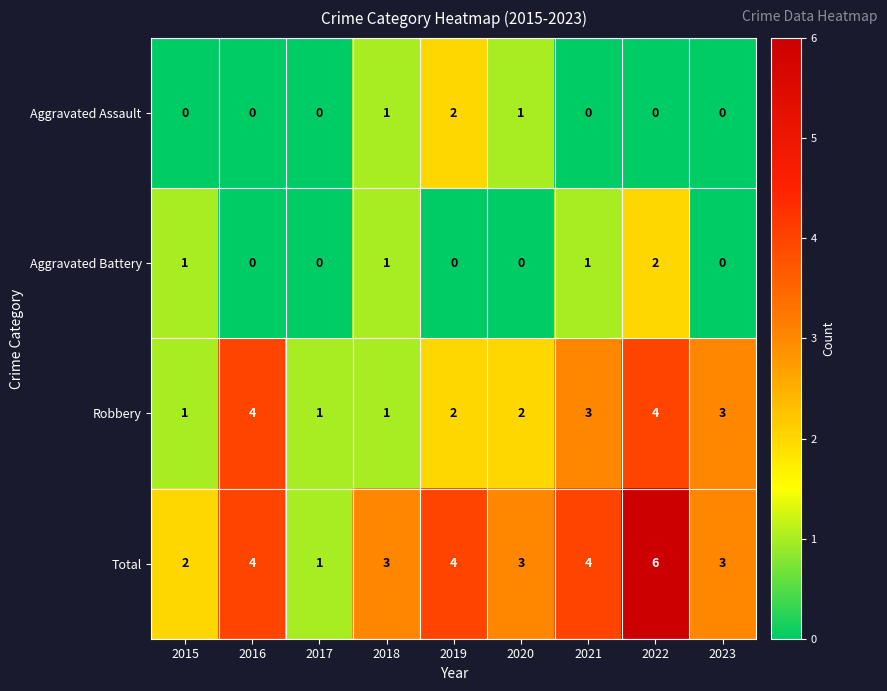

What is the total value across all series at 2015?

4